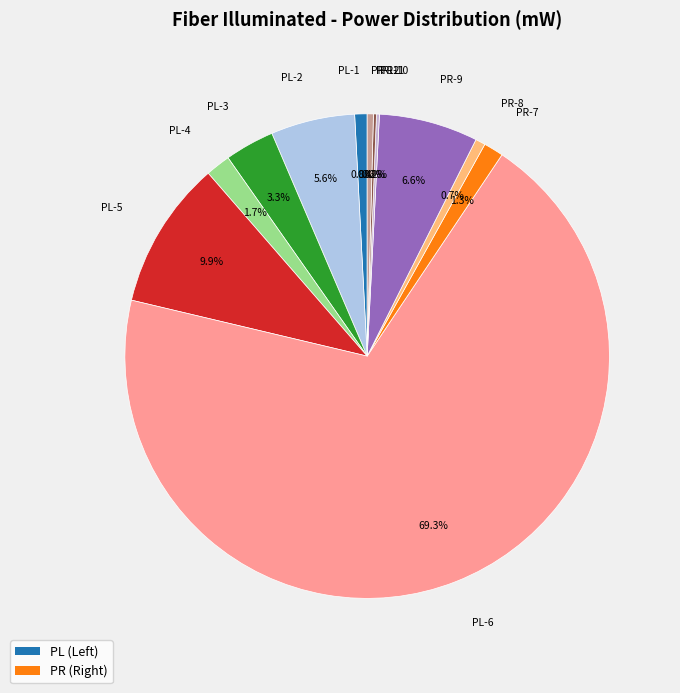

Is the sum of PL-2 and PR-12 greater than half?

No